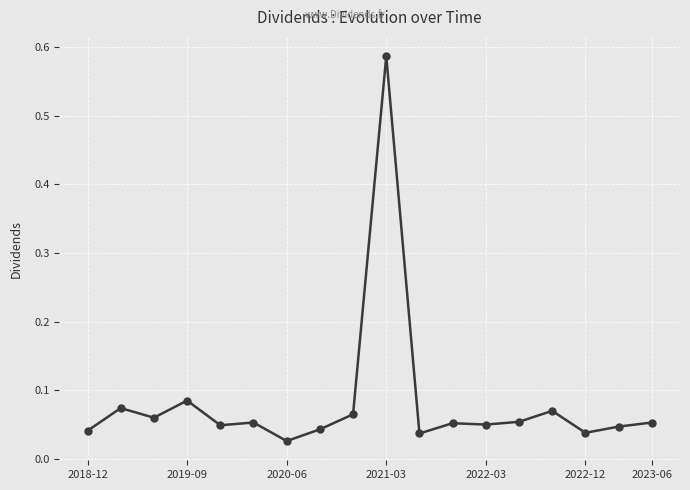

Is this an area chart (filled region under the line)?

No